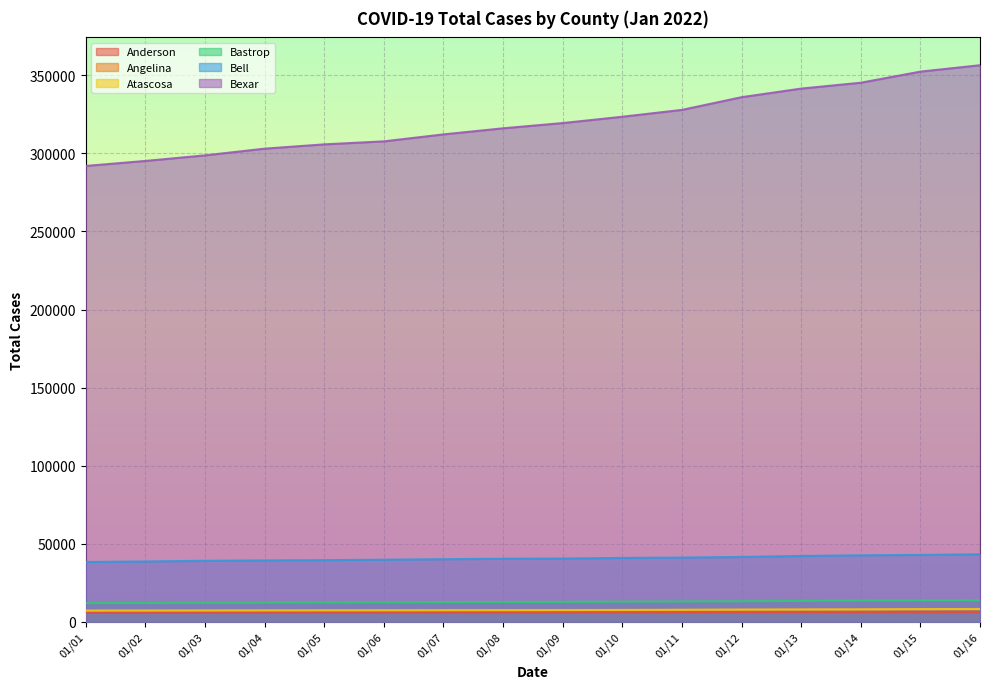

True or false: Angelina and Bastrop intersect in this chart.

False